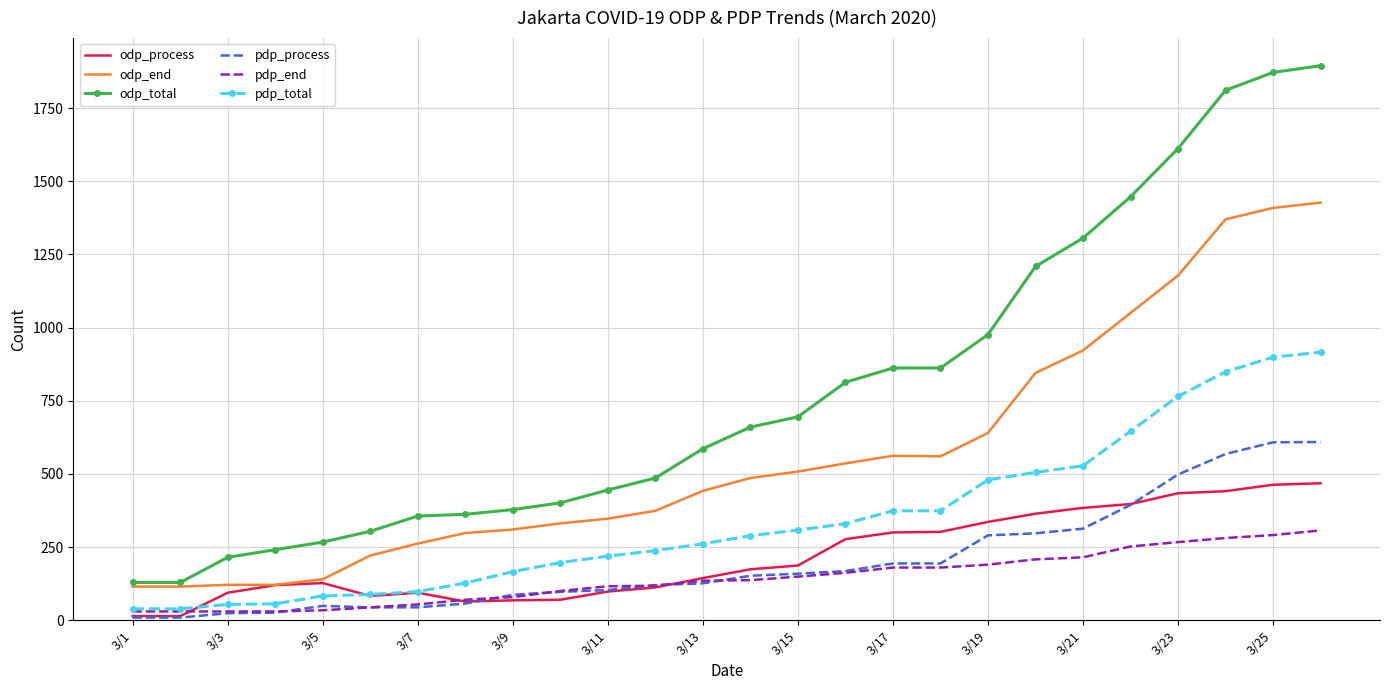

List the series in order of their peak value, lowest first.

pdp_end, odp_process, pdp_process, pdp_total, odp_end, odp_total